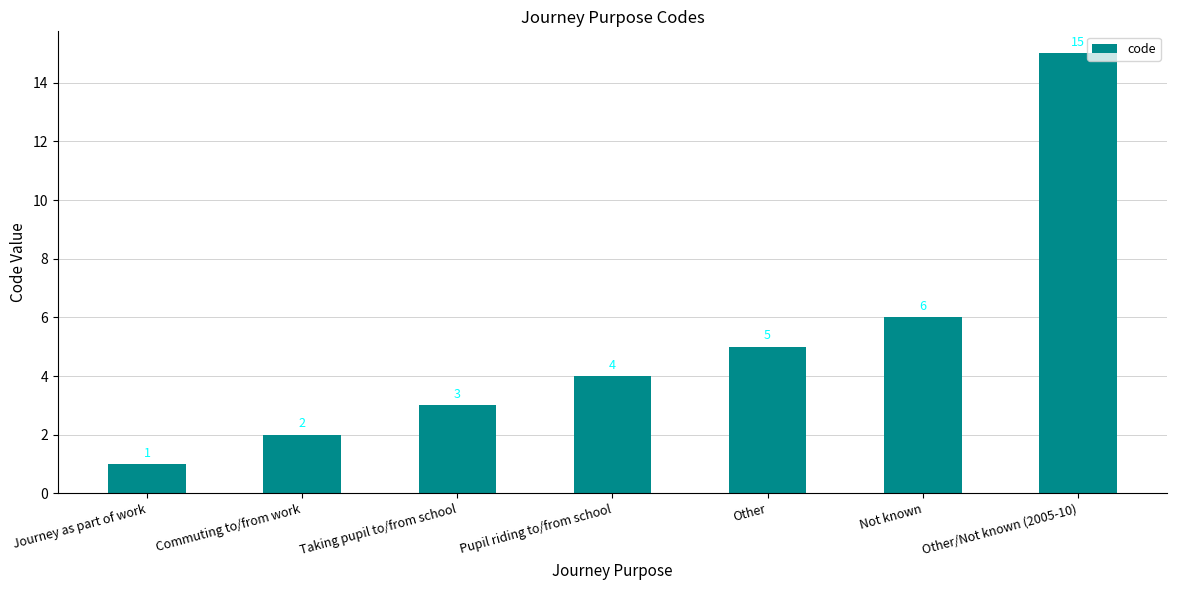

How many series are shown in this chart?

1